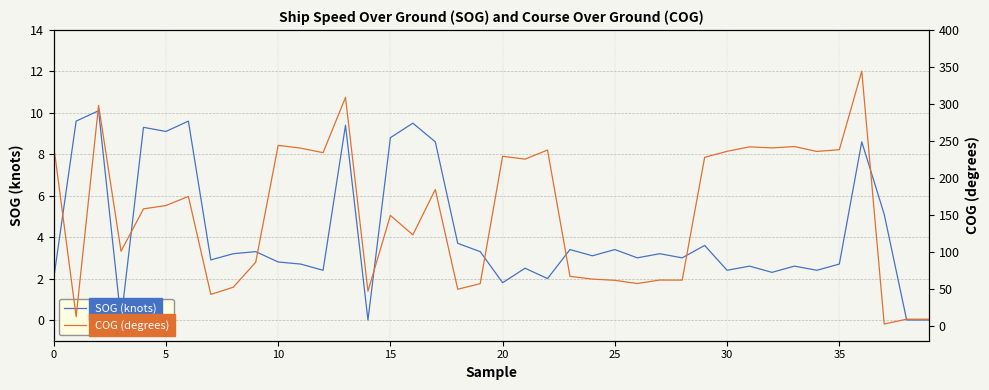

Reading left to right, extract all data points from this chart.

SOG (knots): 2.0	9.6	10.1	0.0	9.3	9.1	9.6	2.9	3.2	3.3	2.8	2.7	2.4	9.4	0.0	8.8	9.5	8.6	3.7	3.3	1.8	2.5	2.0	3.4	3.1	3.4	3.0	3.2	3.0	3.6	2.4	2.6	2.3	2.6	2.4	2.7	8.6	5.1	0.0	0.0
COG (degrees): 243.5	12.5	298.1	100.9	158.2	162.7	175.0	42.6	52.3	86.1	244.0	240.3	234.1	308.8	46.9	149.4	123.1	184.3	49.6	57.1	229.3	225.4	237.7	67.0	63.3	61.6	57.3	62.0	61.9	227.8	236.0	242.0	240.6	242.4	235.8	238.2	344.3	2.6	9.1	9.1